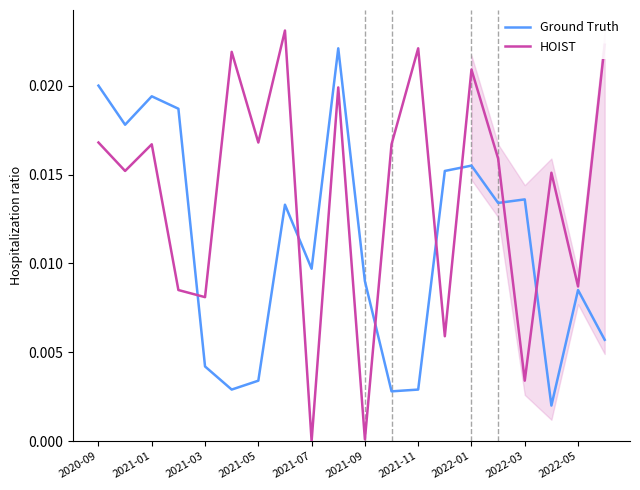

How many times do HOIST and Ground Truth cross each other?

7